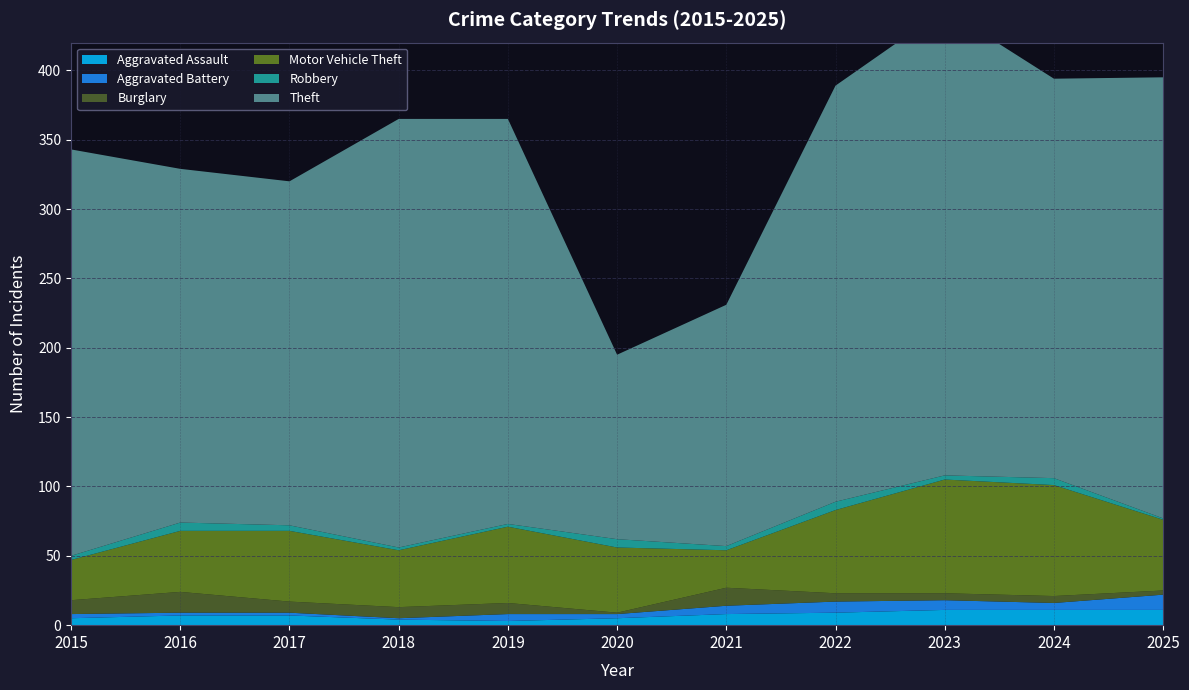

Reading right to left, what are all the values shown in this chart?

Aggravated Assault: 11	11	11	9	8	5	3	4	7	7	5
Aggravated Battery: 11	5	7	8	6	3	5	1	2	2	3
Burglary: 3	5	5	6	13	1	8	8	8	15	10
Motor Vehicle Theft: 51	80	82	60	27	47	55	41	51	44	29
Robbery: 1	5	3	6	3	6	2	2	4	6	3
Theft: 318	288	336	300	174	133	292	309	248	255	293